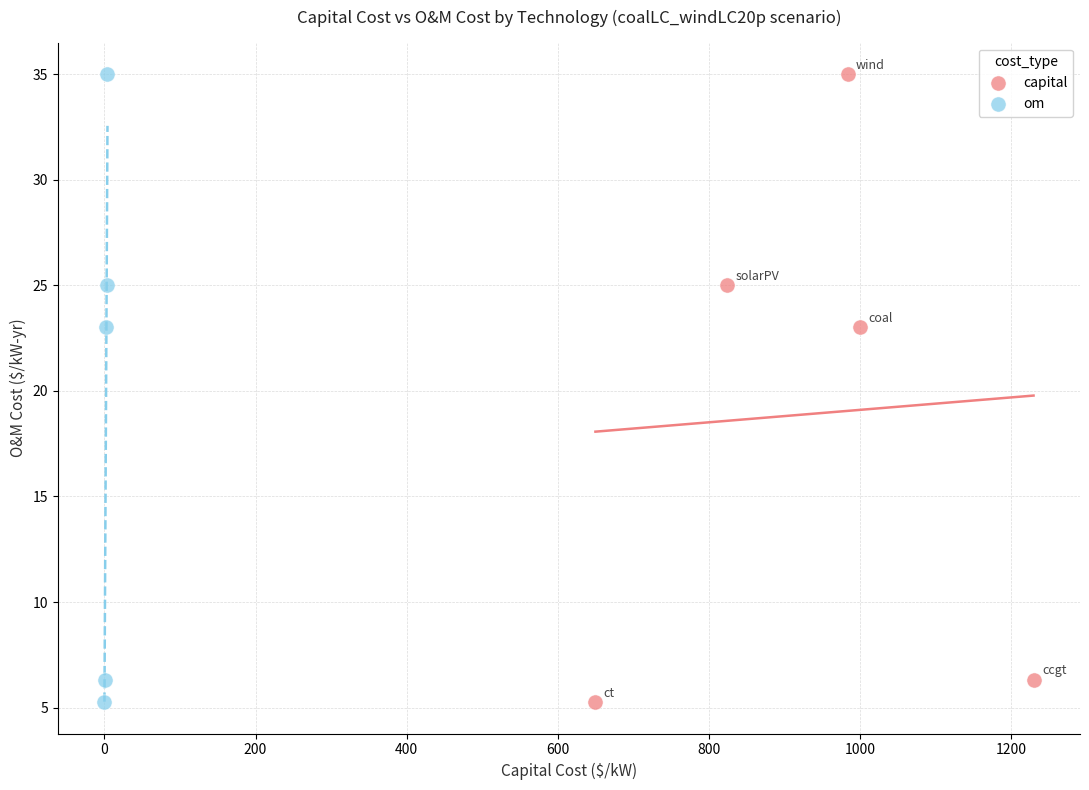

What are all the series names shown in the legend?

capital, om